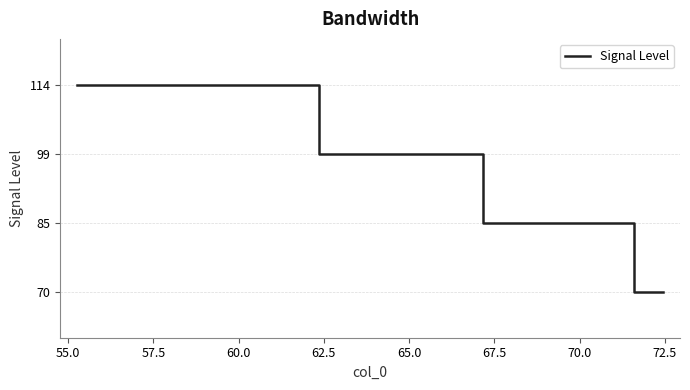

Does the chart display data point markers on the line(s)?

No